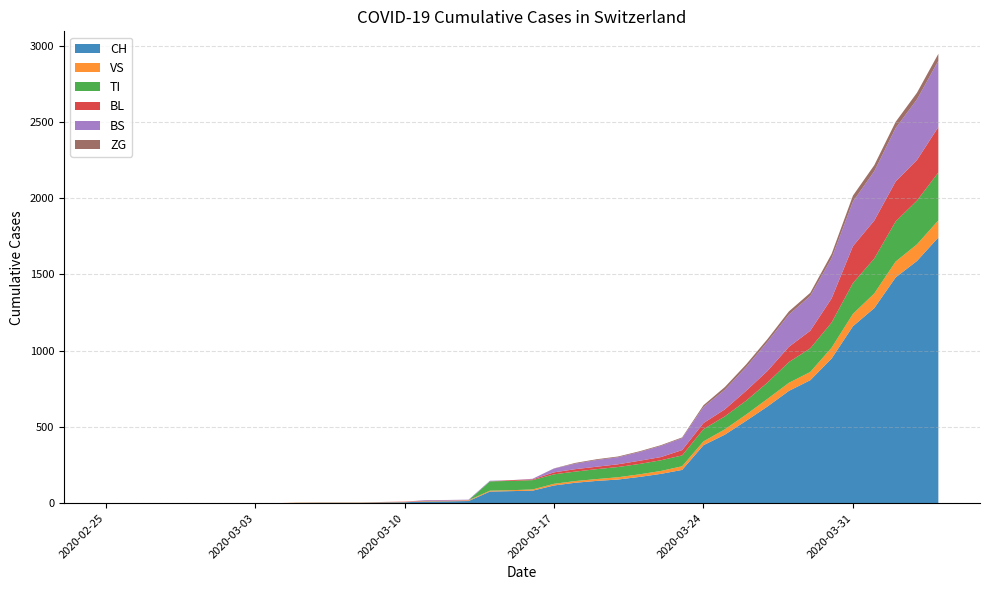

Reading left to right, transcribe all the data shown in this chart.

CH: 2020-02-25=0	2020-02-26=0	2020-02-27=0	2020-02-28=0	2020-02-29=0	2020-03-01=0	2020-03-02=0	2020-03-03=0	2020-03-04=0	2020-03-05=2	2020-03-06=3	2020-03-07=3	2020-03-08=3	2020-03-09=5	2020-03-10=6	2020-03-11=11	2020-03-12=12	2020-03-13=14	2020-03-14=76	2020-03-15=79	2020-03-16=82	2020-03-17=116	2020-03-18=134	2020-03-19=146	2020-03-20=155	2020-03-21=172	2020-03-22=192	2020-03-23=218	2020-03-24=380	2020-03-25=449	2020-03-26=540	2020-03-27=634	2020-03-28=736	2020-03-29=806	2020-03-30=948	2020-03-31=1160	2020-04-01=1279	2020-04-02=1480	2020-04-03=1588	2020-04-04=1742
VS: 2020-02-25=0	2020-02-26=0	2020-02-27=0	2020-02-28=0	2020-02-29=0	2020-03-01=0	2020-03-02=0	2020-03-03=0	2020-03-04=0	2020-03-05=2	2020-03-06=2	2020-03-07=2	2020-03-08=2	2020-03-09=2	2020-03-10=2	2020-03-11=3	2020-03-12=3	2020-03-13=5	2020-03-14=6	2020-03-15=6	2020-03-16=8	2020-03-17=11	2020-03-18=11	2020-03-19=12	2020-03-20=15	2020-03-21=17	2020-03-22=19	2020-03-23=24	2020-03-24=25	2020-03-25=35	2020-03-26=41	2020-03-27=50	2020-03-28=53	2020-03-29=54	2020-03-30=71	2020-03-31=81	2020-04-01=96	2020-04-02=104	2020-04-03=109	2020-04-04=112
TI: 2020-02-25=0	2020-02-26=0	2020-02-27=0	2020-02-28=0	2020-02-29=0	2020-03-01=0	2020-03-02=0	2020-03-03=0	2020-03-04=0	2020-03-05=0	2020-03-06=0	2020-03-07=0	2020-03-08=0	2020-03-09=0	2020-03-10=0	2020-03-11=0	2020-03-12=0	2020-03-13=0	2020-03-14=61	2020-03-15=61	2020-03-16=61	2020-03-17=62	2020-03-18=62	2020-03-19=65	2020-03-20=67	2020-03-21=68	2020-03-22=70	2020-03-23=71	2020-03-24=80	2020-03-25=85	2020-03-26=91	2020-03-27=107	2020-03-28=136	2020-03-29=155	2020-03-30=165	2020-03-31=202	2020-04-01=229	2020-04-02=263	2020-04-03=287	2020-04-04=314
BL: 2020-02-25=0	2020-02-26=0	2020-02-27=0	2020-02-28=0	2020-02-29=0	2020-03-01=0	2020-03-02=0	2020-03-03=0	2020-03-04=0	2020-03-05=0	2020-03-06=0	2020-03-07=0	2020-03-08=0	2020-03-09=1	2020-03-10=2	2020-03-11=2	2020-03-12=2	2020-03-13=0	2020-03-14=0	2020-03-15=5	2020-03-16=5	2020-03-17=13	2020-03-18=16	2020-03-19=16	2020-03-20=18	2020-03-21=21	2020-03-22=21	2020-03-23=35	2020-03-24=40	2020-03-25=46	2020-03-26=65	2020-03-27=76	2020-03-28=100	2020-03-29=115	2020-03-30=158	2020-03-31=242	2020-04-01=249	2020-04-02=262	2020-04-03=266	2020-04-04=298
BS: 2020-02-25=0	2020-02-26=0	2020-02-27=0	2020-02-28=0	2020-02-29=0	2020-03-01=0	2020-03-02=0	2020-03-03=0	2020-03-04=0	2020-03-05=0	2020-03-06=0	2020-03-07=0	2020-03-08=0	2020-03-09=0	2020-03-10=0	2020-03-11=4	2020-03-12=4	2020-03-13=4	2020-03-14=4	2020-03-15=0	2020-03-16=4	2020-03-17=25	2020-03-18=36	2020-03-19=44	2020-03-20=46	2020-03-21=57	2020-03-22=73	2020-03-23=78	2020-03-24=105	2020-03-25=128	2020-03-26=155	2020-03-27=191	2020-03-28=211	2020-03-29=228	2020-03-30=263	2020-03-31=292	2020-04-01=323	2020-04-02=350	2020-04-03=397	2020-04-04=434
ZG: 2020-02-25=0	2020-02-26=0	2020-02-27=0	2020-02-28=0	2020-02-29=0	2020-03-01=0	2020-03-02=0	2020-03-03=0	2020-03-04=0	2020-03-05=0	2020-03-06=0	2020-03-07=0	2020-03-08=0	2020-03-09=0	2020-03-10=0	2020-03-11=0	2020-03-12=0	2020-03-13=0	2020-03-14=0	2020-03-15=0	2020-03-16=0	2020-03-17=1	2020-03-18=5	2020-03-19=5	2020-03-20=5	2020-03-21=5	2020-03-22=5	2020-03-23=5	2020-03-24=12	2020-03-25=18	2020-03-26=18	2020-03-27=18	2020-03-28=21	2020-03-29=21	2020-03-30=29	2020-03-31=39	2020-04-01=40	2020-04-02=41	2020-04-03=44	2020-04-04=46